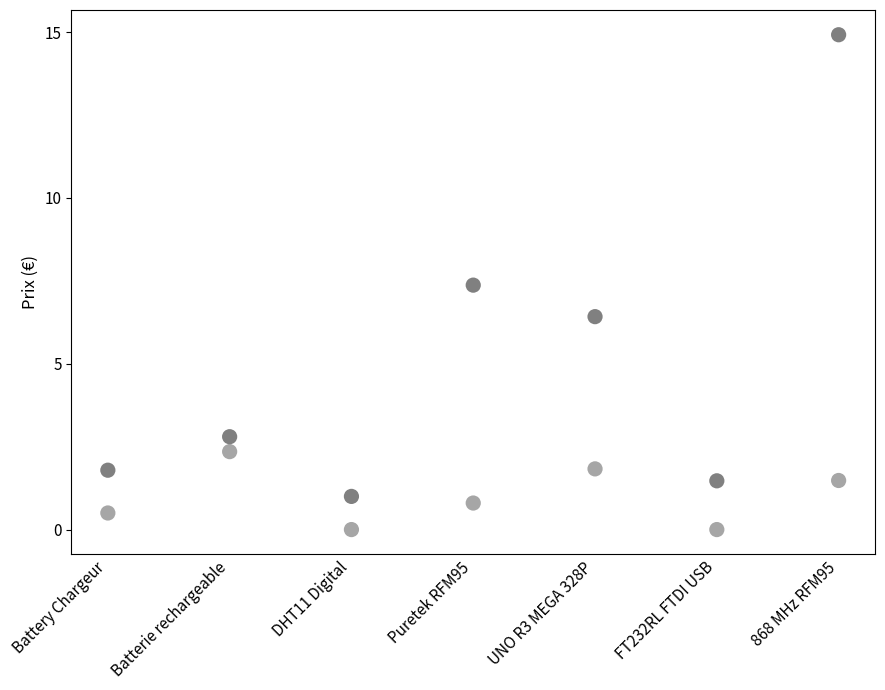

How many data points are displayed?

14